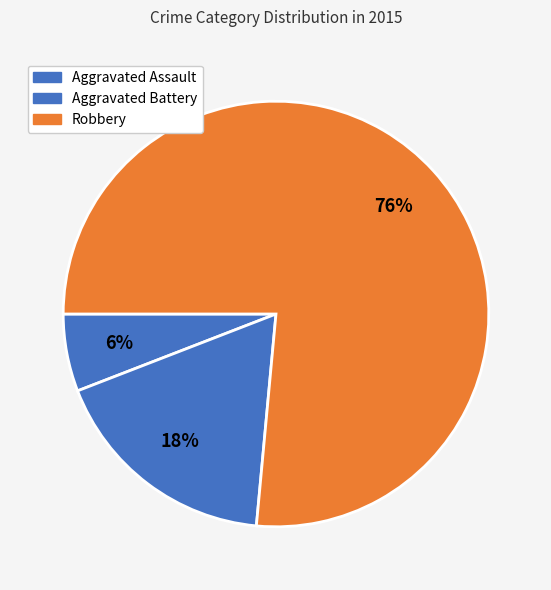

Combined, do Robbery and Aggravated Assault account for over 50%?

Yes